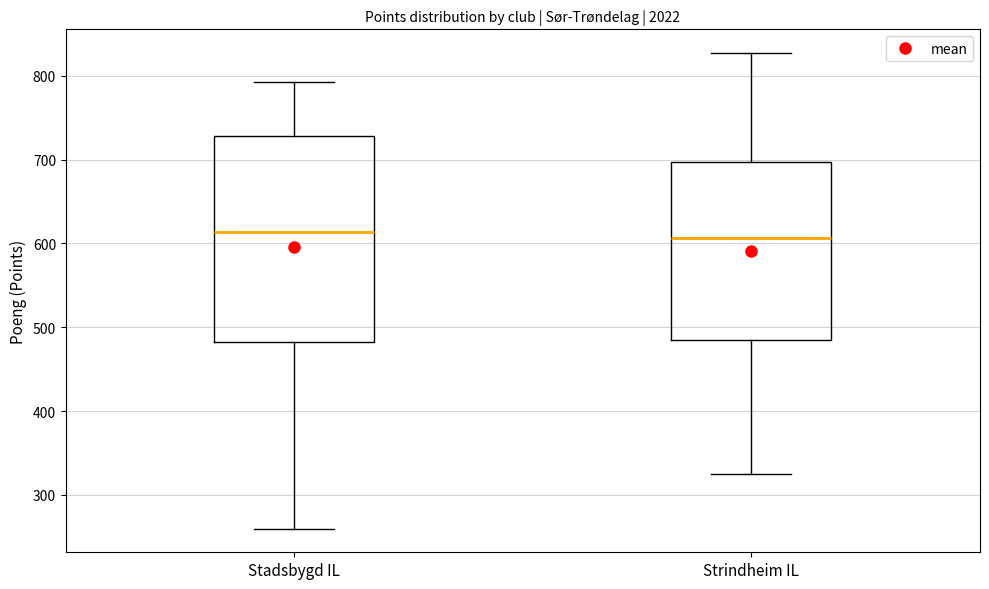

Reading left to right, transcribe this box plot: for each box, give where its median line is, the range the box spans, and where its two whiskers end, as read against the y-axis. The values are not printed on the chart, so give them approximately, as read against the axis.

Stadsbygd IL: median 610, box 480 to 730, whiskers 260 to 790
Strindheim IL: median 610, box 480 to 700, whiskers 330 to 830